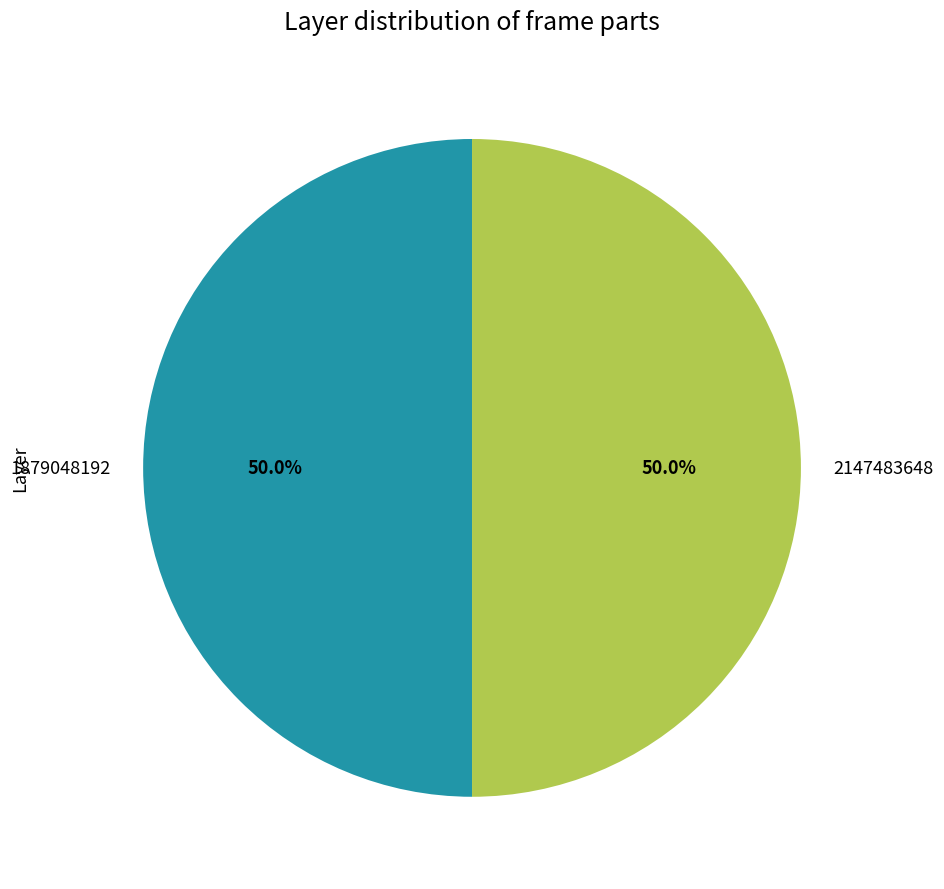

Approximately how many times larger is the value at 2147483648 compared to 1879048192?

1.0